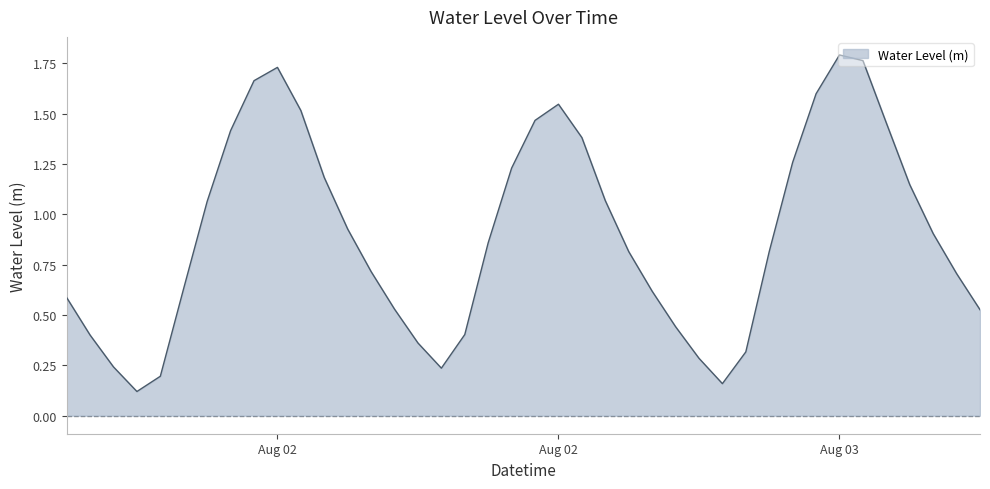

What is the difference between the maximum and minimum values?

1.7